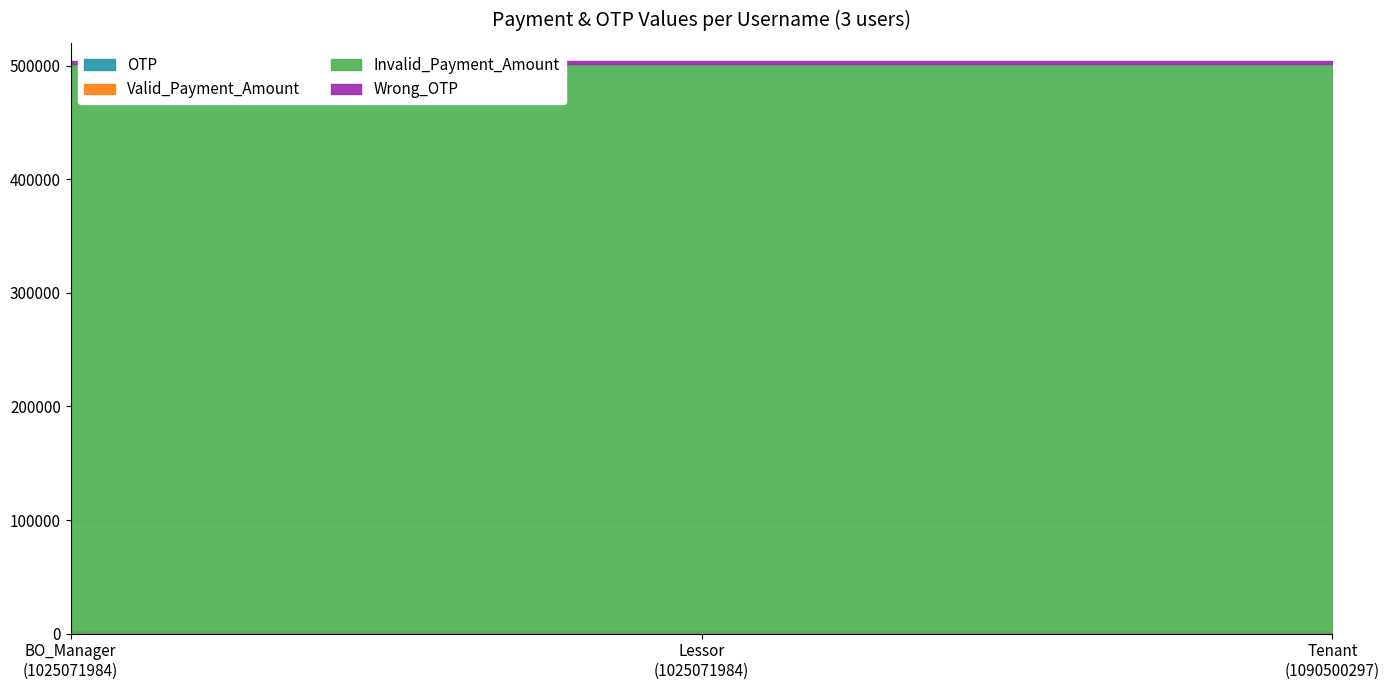

Reading left to right, what are all the values shown in this chart?

OTP: 1025071984=1234	1025071984=1234	1090500297=1234
Valid_Payment_Amount: 1025071984=500	1025071984=500	1090500297=500
Invalid_Payment_Amount: 1025071984=500000	1025071984=500000	1090500297=500000
Wrong_OTP: 1025071984=2222	1025071984=2222	1090500297=2222